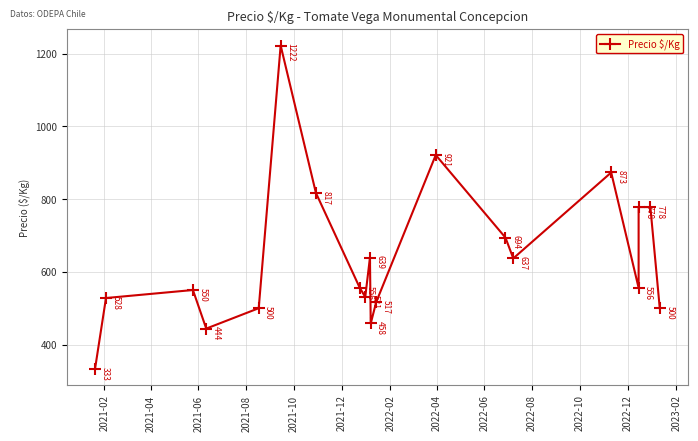

What is the maximum value shown in the chart?

1222